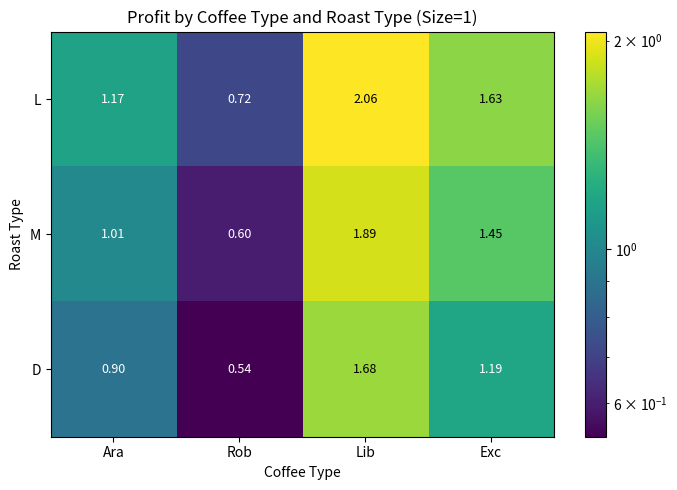

Rank the series at Ara from lowest to highest value.

D, M, L